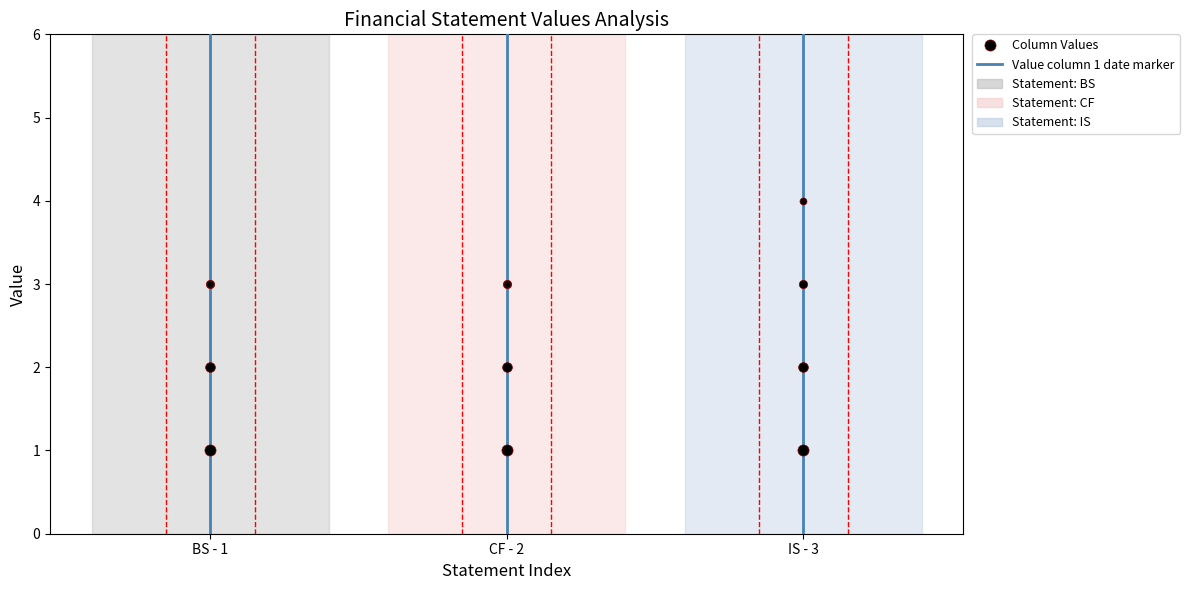

Is this an area chart (filled region under the line)?

No